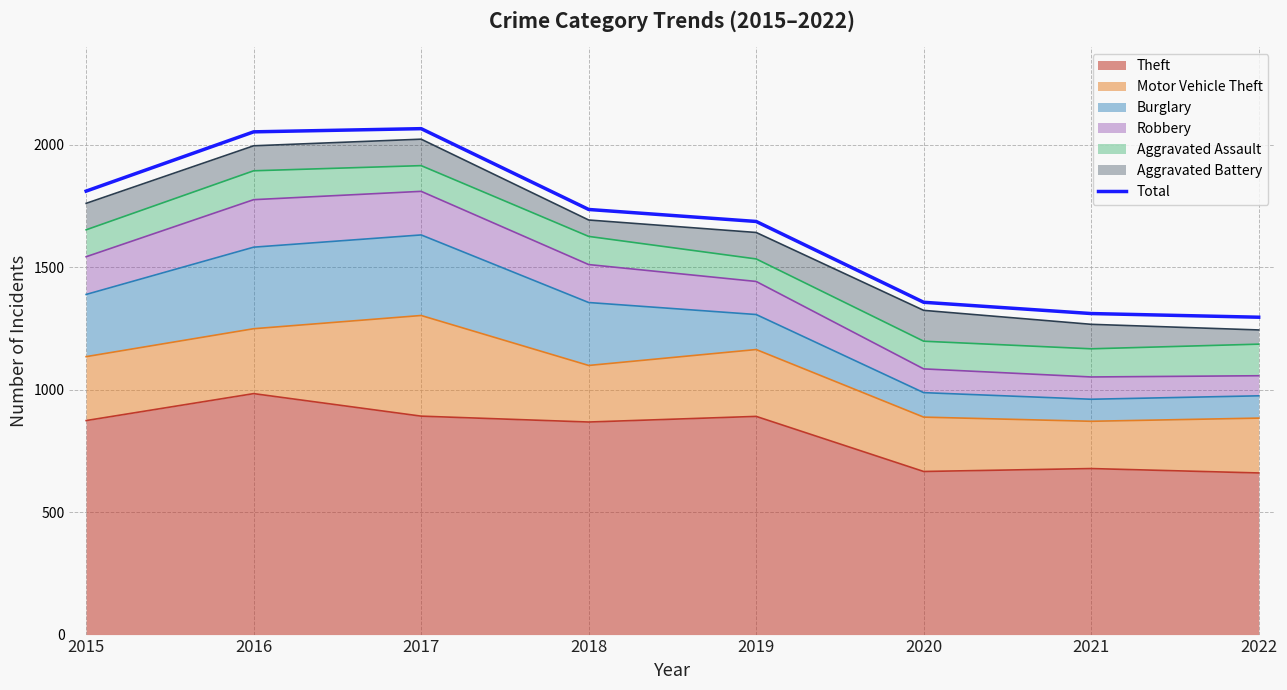

Rank the categories by value from highest to lowest.

2017, 2016, 2015, 2018, 2019, 2020, 2021, 2022